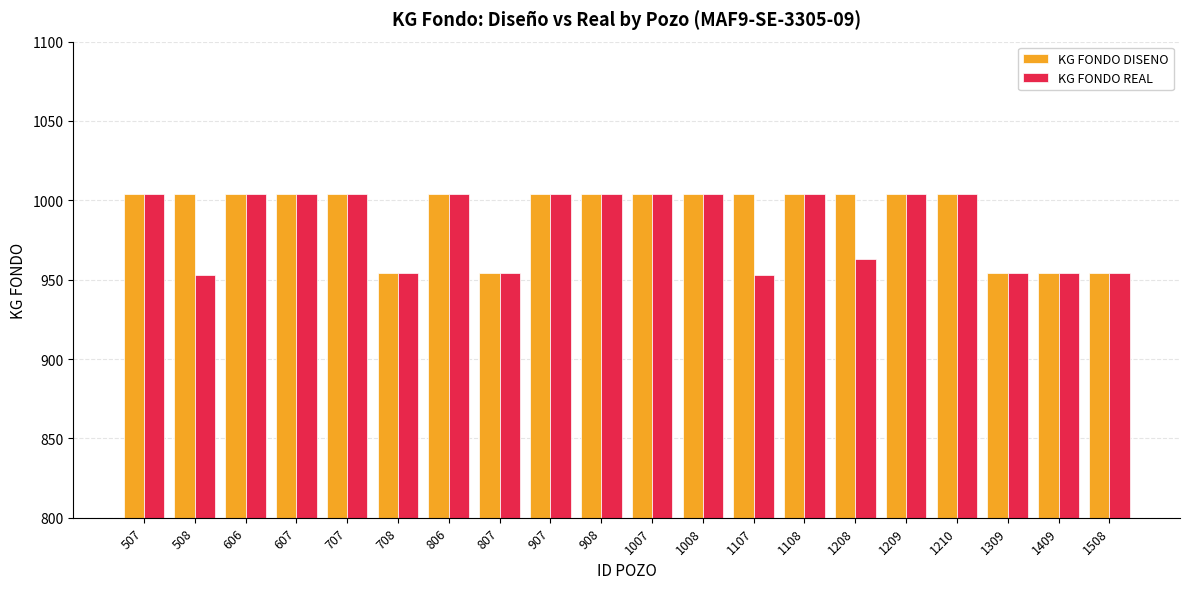

What is the maximum value shown in the chart?

1004